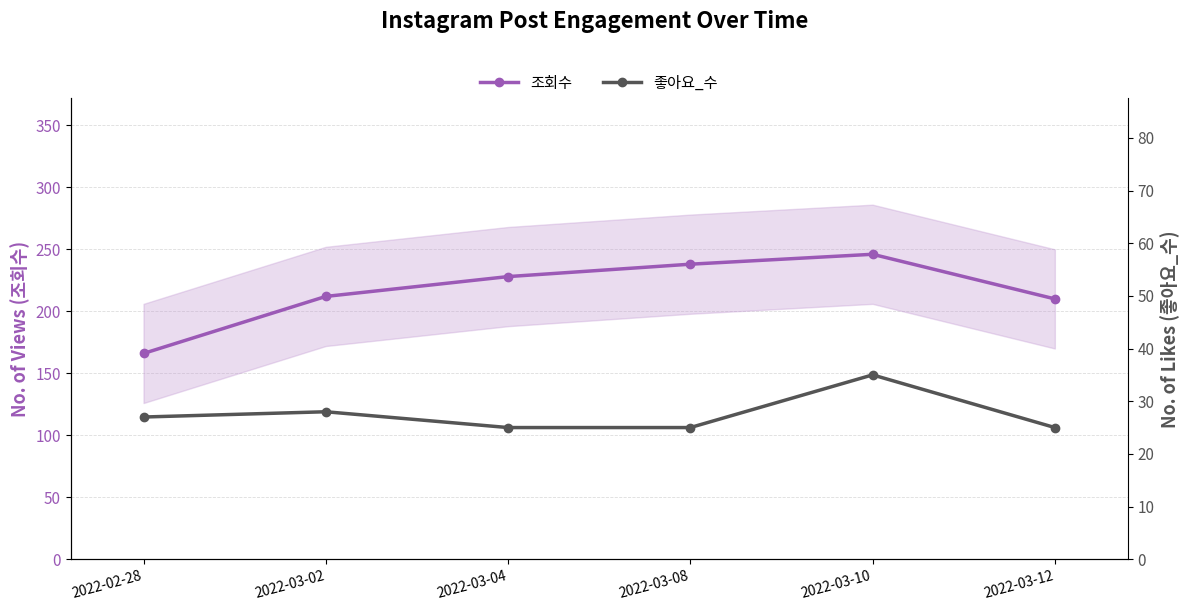

Which series has the largest total across all categories?

조회수